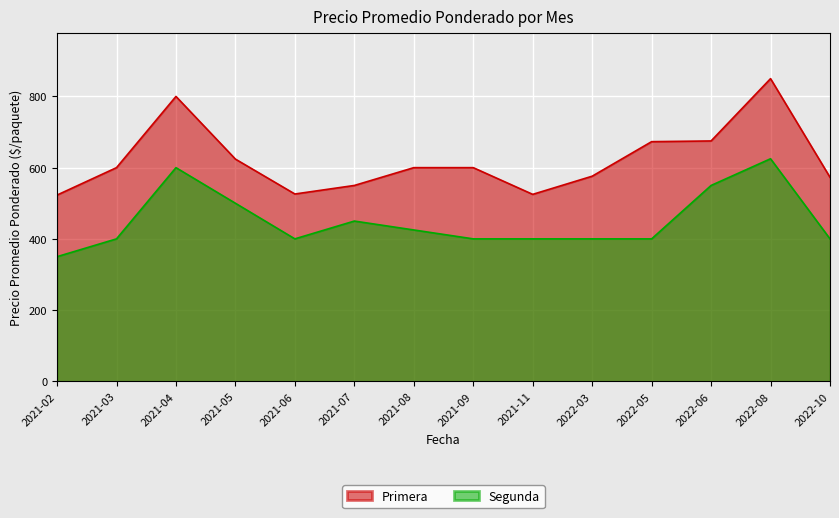

What is the difference between the maximum and minimum values in the Segunda series?

275